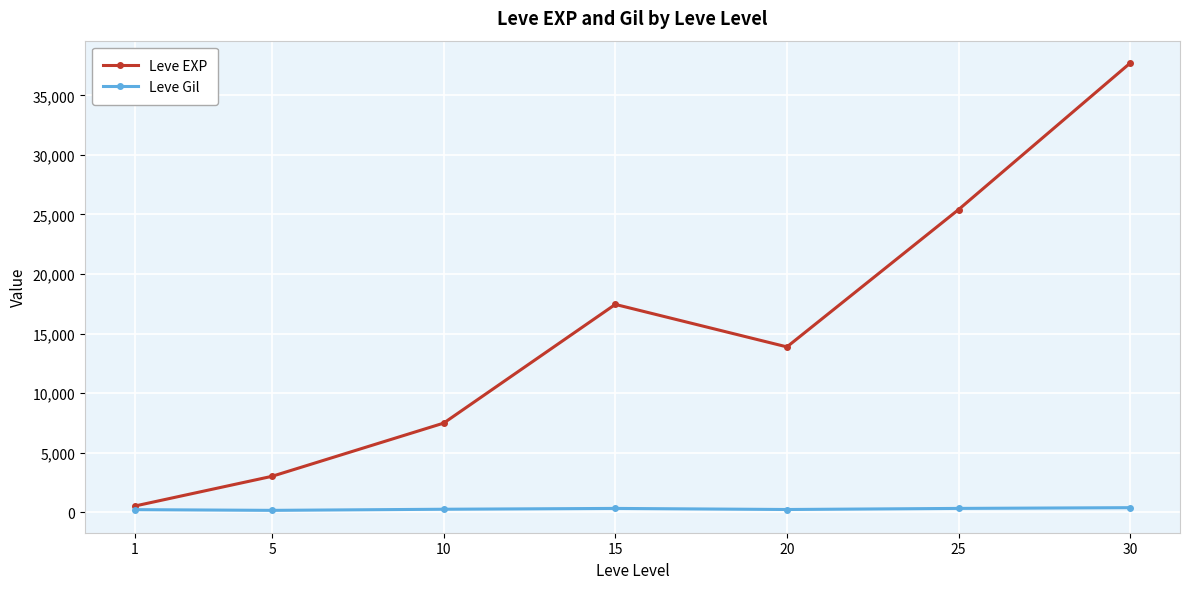

List the series in order of their peak value, highest first.

Leve EXP, Leve Gil